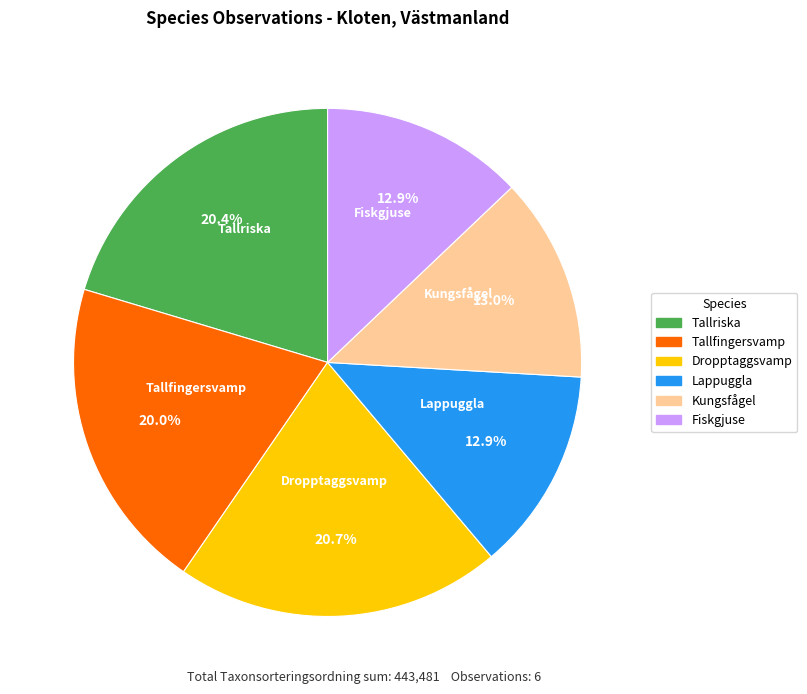

To the nearest percent, what is the combined percentage of Tallfingersvamp and Lappuggla?

33%